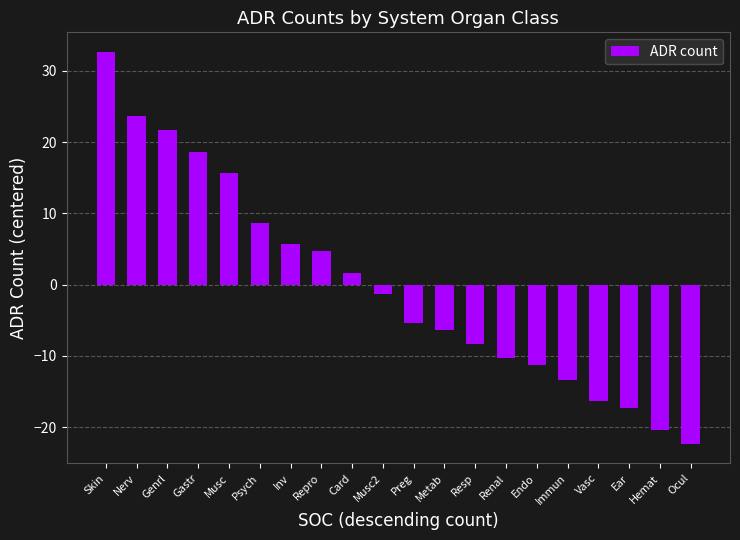

Which has a higher value, Card or Repro?

Repro